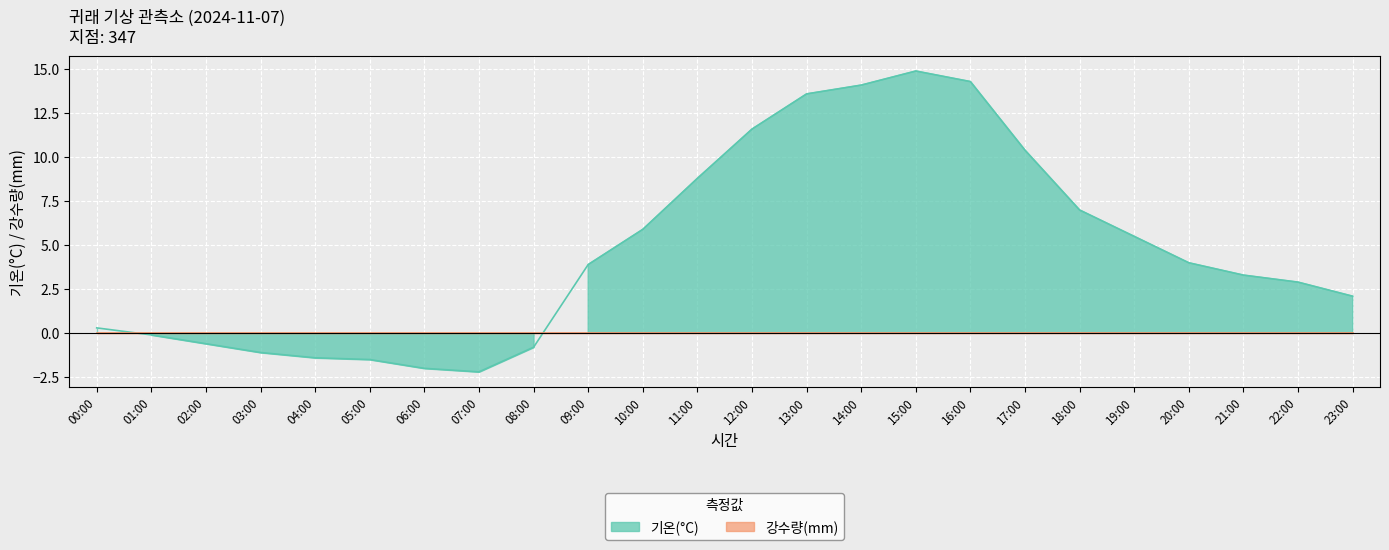

How many data points does each series have?

24